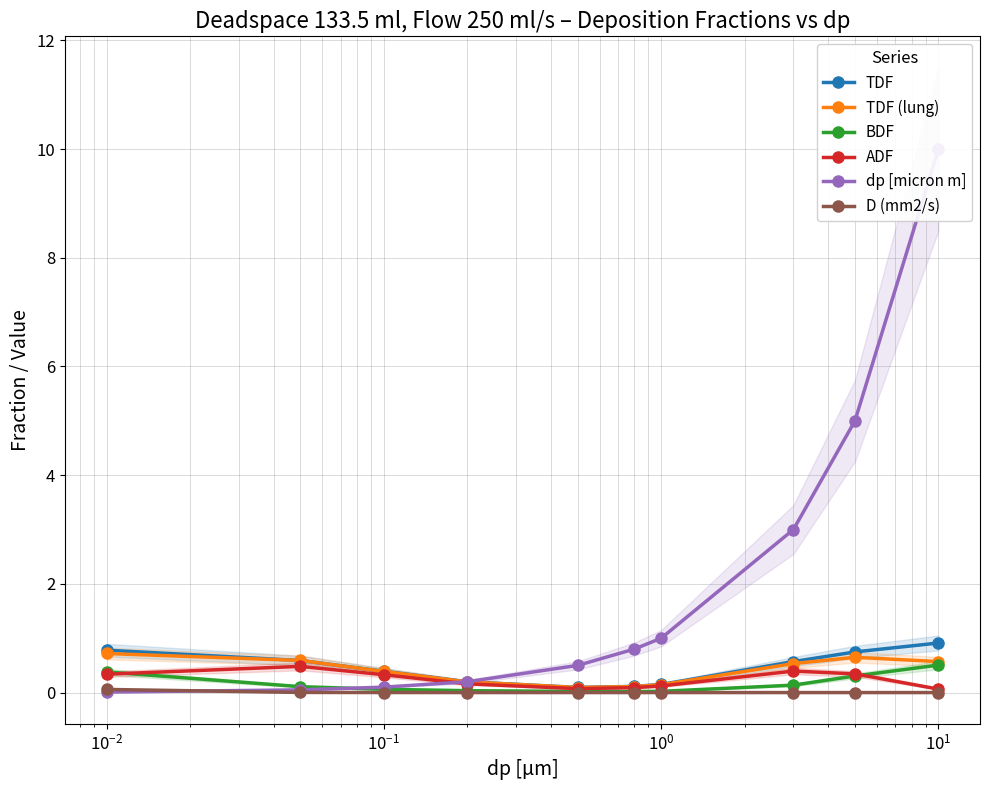

What is the value of the ADF point at the 9th from the left?

0.3